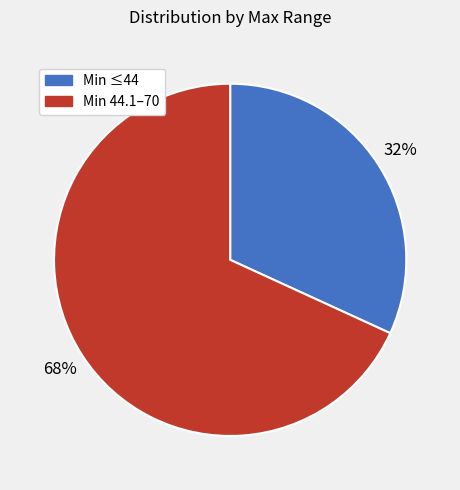

To the nearest percent, what is the difference between the largest and smallest slice percentages?

36%